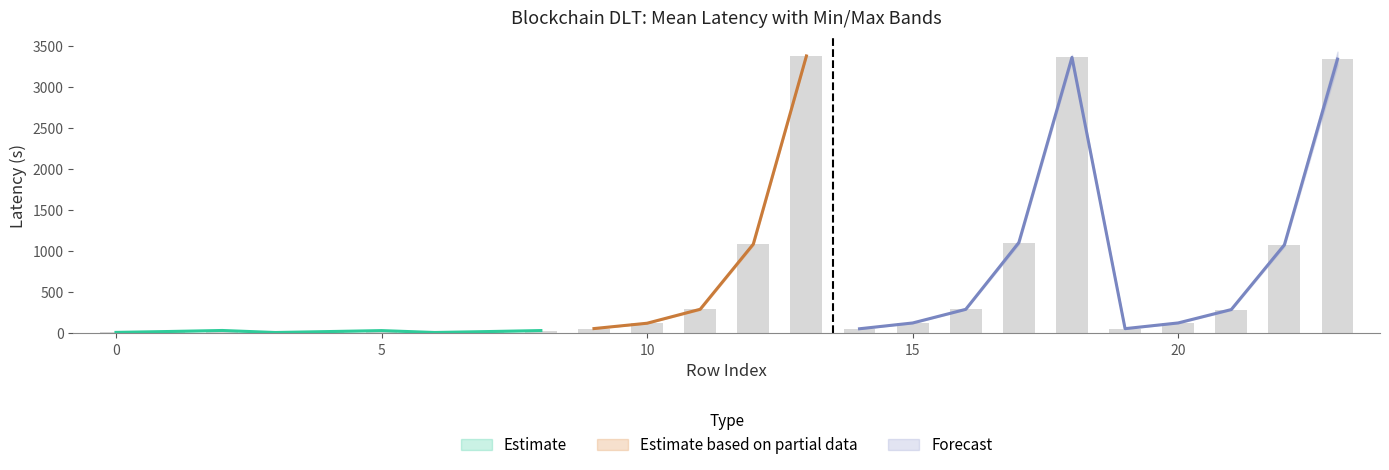

Reading right to left, transcribe all the data shown in this chart.

mean: 3342.0	1079.0	290.6	127.5	57.8	3362.8	1106.5	293.2	127.1	56.5	3380.5	1087.6	294.1	123.9	58.9	34.6	22.4	11.1	34.1	22.4	10.9	35.6	23.2	12.3
max: 3433.6	1104.8	296.0	131.5	61.9	3393.8	1137.4	297.0	131.5	56.9	3386.8	1100.6	301.4	125.0	59.1	35.6	23.2	12.7	35.8	22.9	11.0	37.3	23.3	13.5
min: 3268.7	1060.3	284.8	123.6	56.5	3330.4	1085.9	289.9	123.5	56.2	3374.1	1074.7	286.8	122.9	58.6	33.2	21.7	10.7	33.3	21.9	10.7	33.8	23.2	11.1